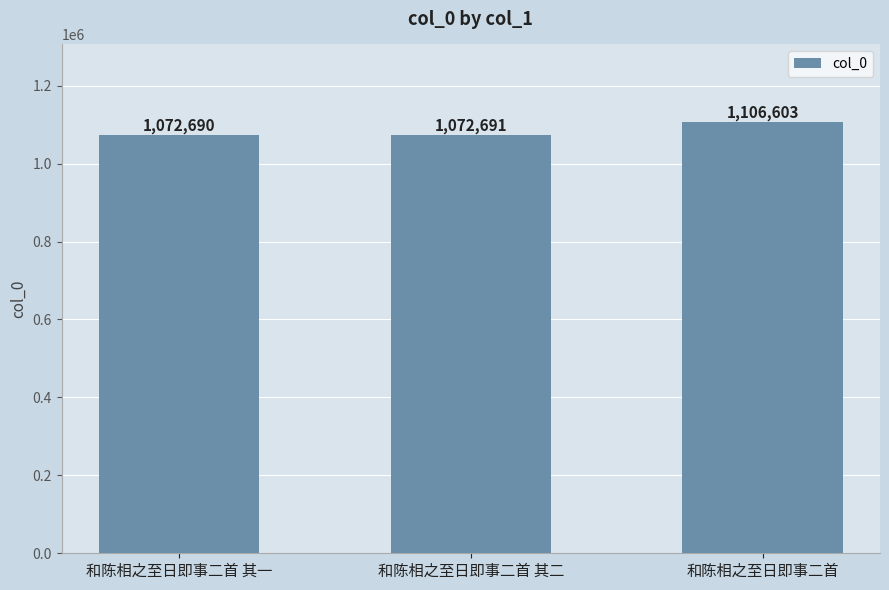

Which has a higher value, 和陈相之至日即事二首 or 和陈相之至日即事二首 其一?

和陈相之至日即事二首